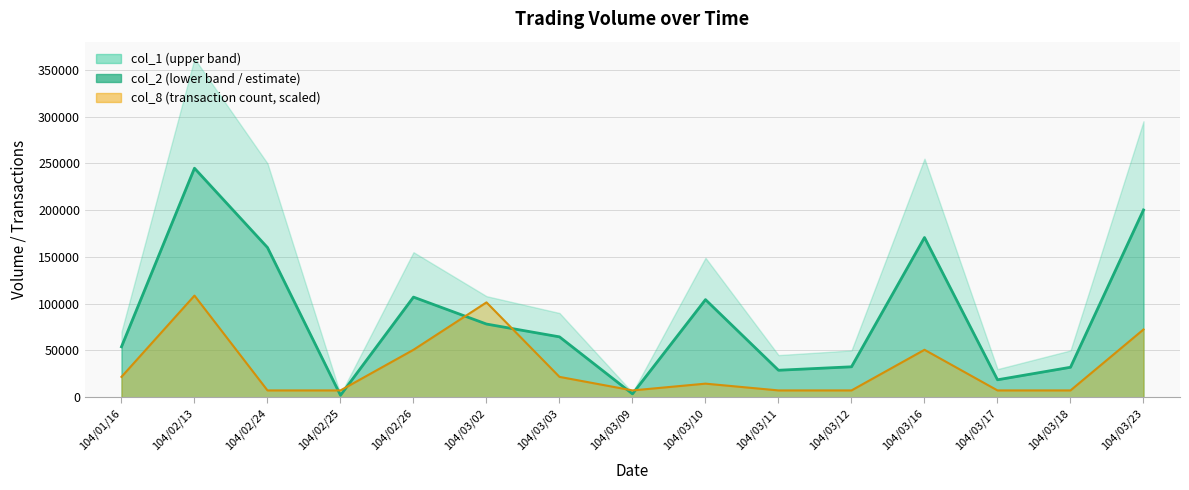

How many values in the col_8 (partial line) series are below 14479?

7